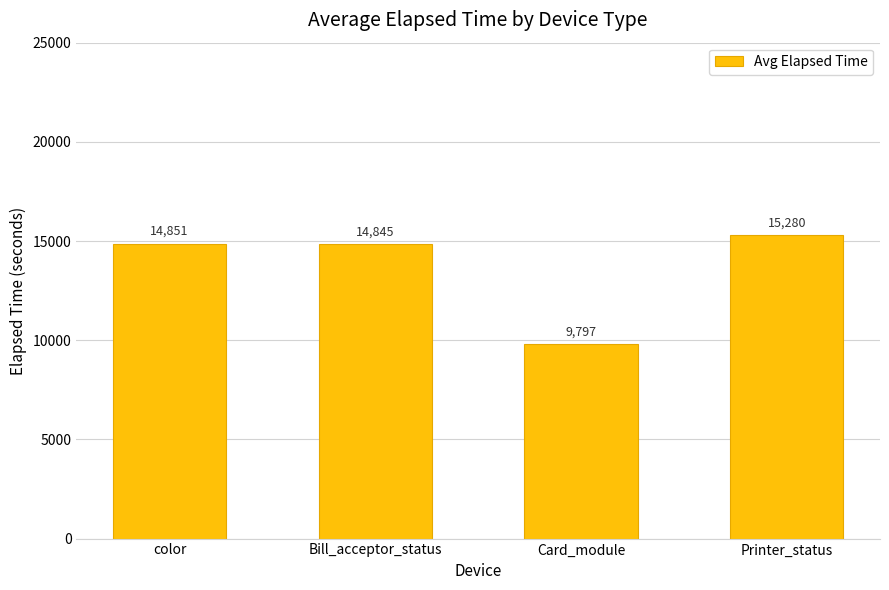

How many data points does each series have?

4